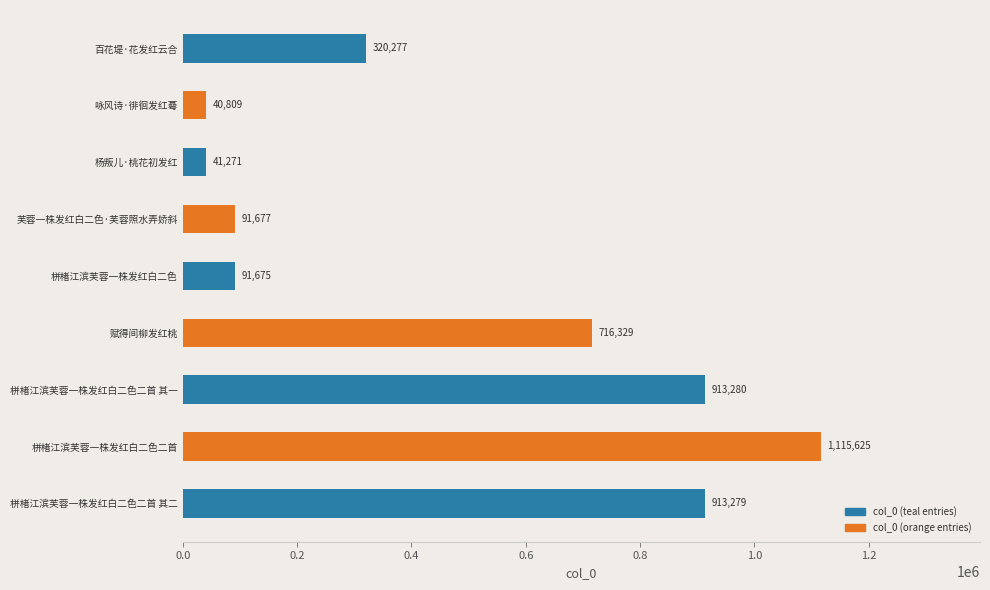

List the labels in order of value, smallest first.

咏风诗·徘徊发红蕚, 杨叛儿·桃花初发红, 栟楮江滨芙蓉一株发红白二色, 芙蓉一株发红白二色·芙蓉照水弄娇斜, 百花堤·花发红云合, 赋得间柳发红桃, 栟楮江滨芙蓉一株发红白二色二首 其二, 栟楮江滨芙蓉一株发红白二色二首 其一, 栟楮江滨芙蓉一株发红白二色二首